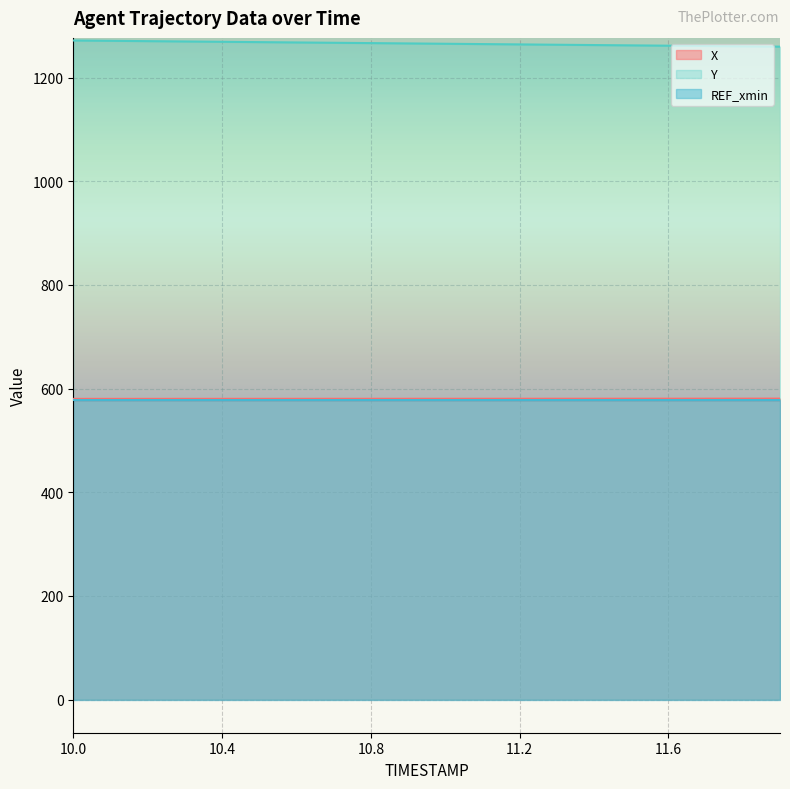

Which category has the lowest value in the Y series?

11.9